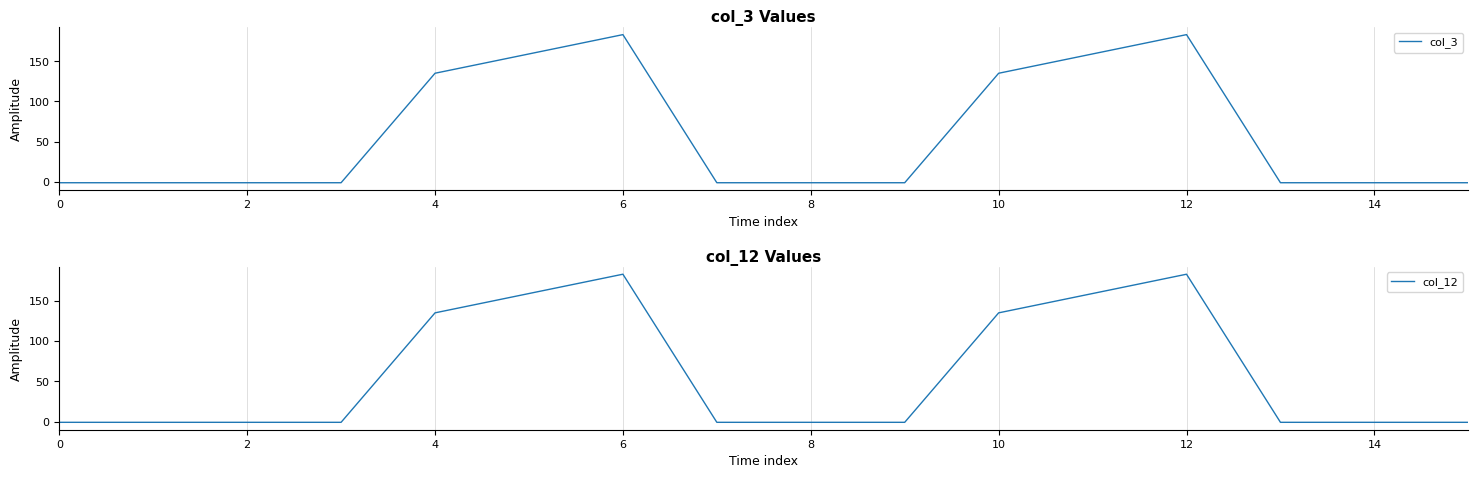

Reading right to left, extract all data points from this chart.

col_3: -1	-1	-1	183	159	135	-1	-1	-1	183	159	135	-1	-1	-1	-1
col_12: -1	-1	-1	183	159	135	-1	-1	-1	183	159	135	-1	-1	-1	-1